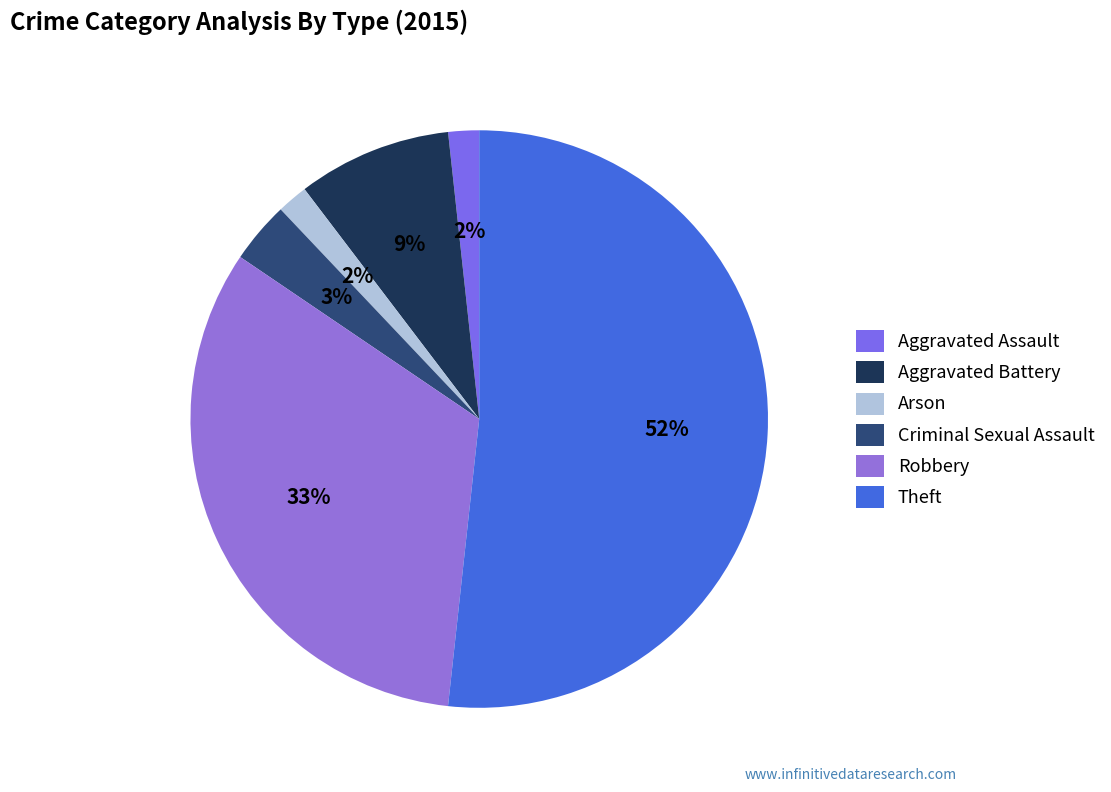

Is there a majority slice in this chart?

Yes